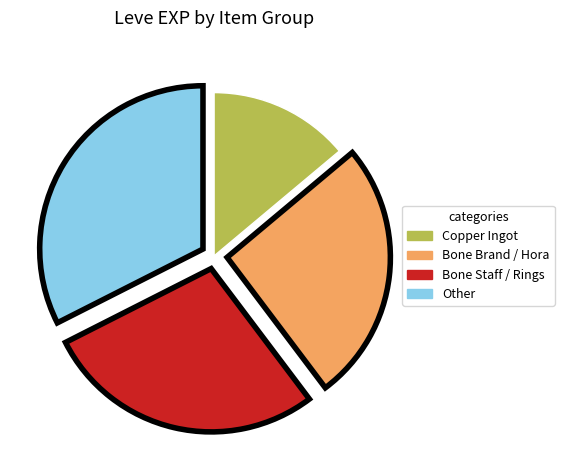

Is there a majority slice in this chart?

No